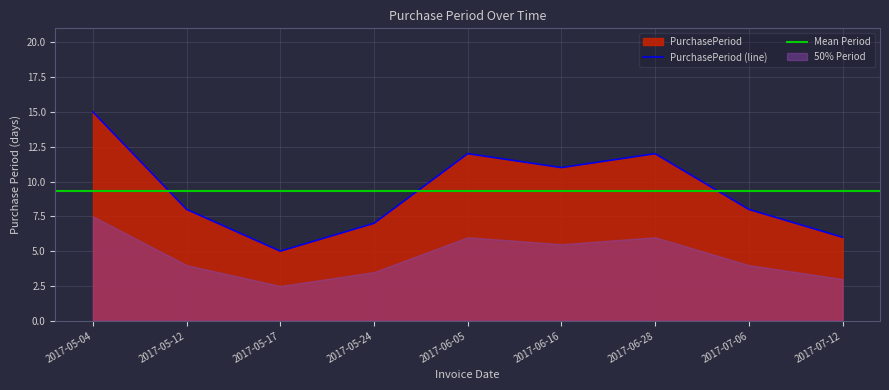

Rank the categories by value from highest to lowest.

2017-05-04, 2017-06-05, 2017-06-28, 2017-06-16, 2017-05-12, 2017-07-06, 2017-05-24, 2017-07-12, 2017-05-17